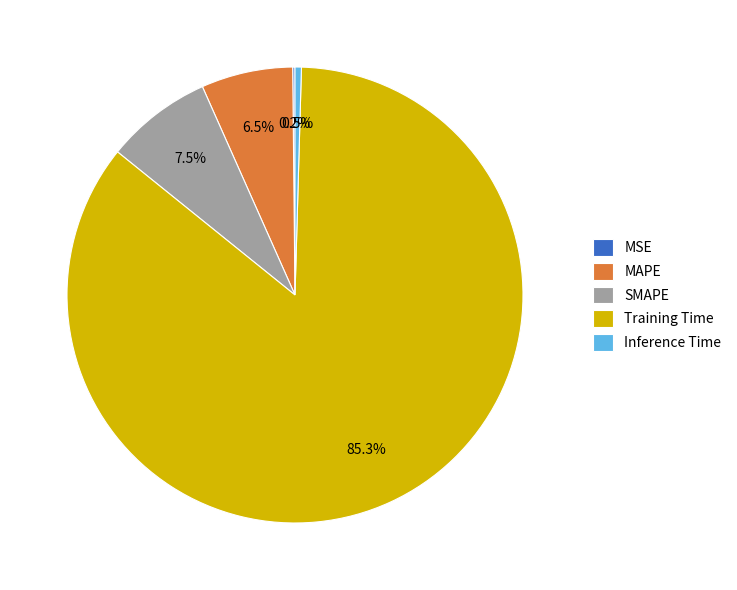

Do MAPE and Training Time together represent more than half of the pie?

Yes